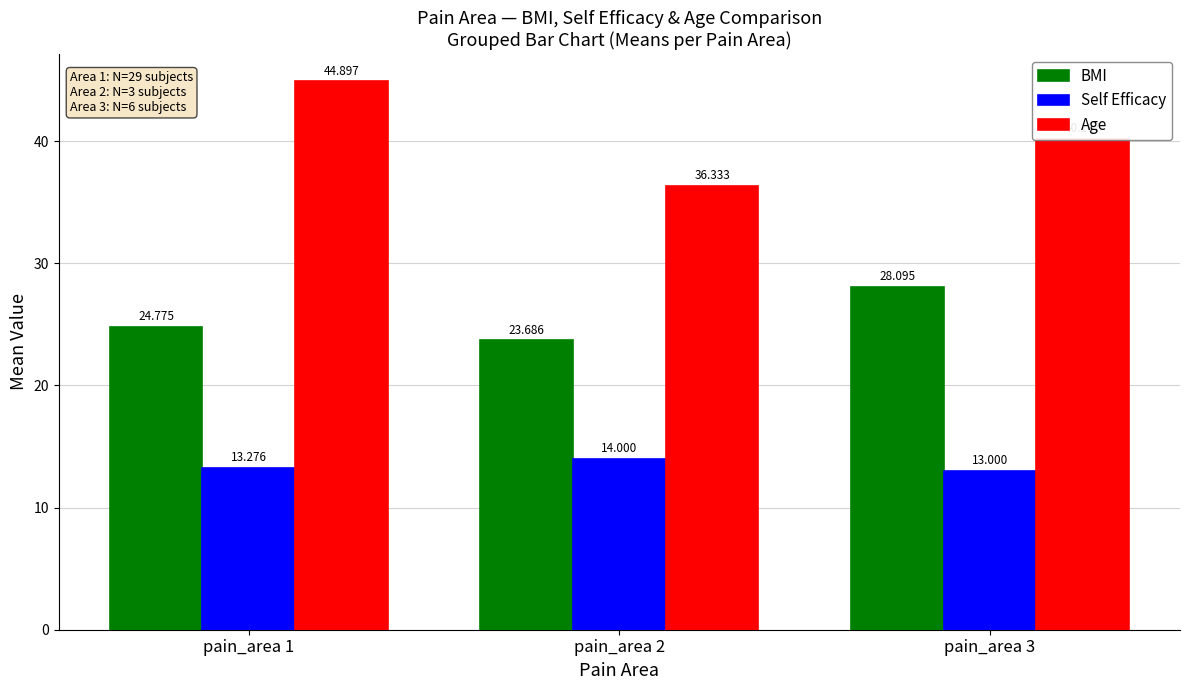

The value of BMI at pain_area 3 is 28.1. True or false?

True